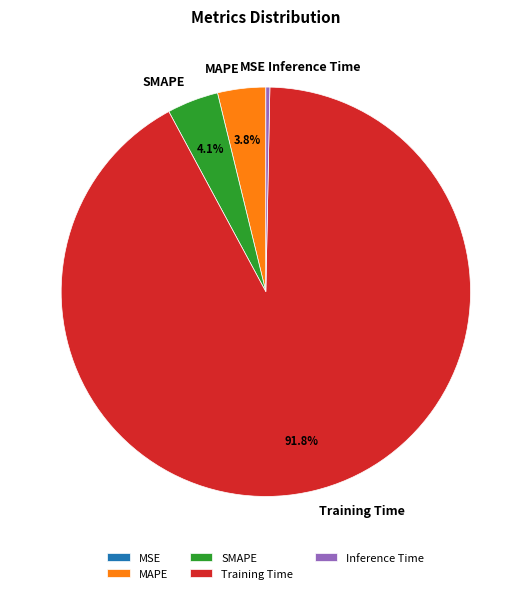

Which slice is the largest?

Training Time